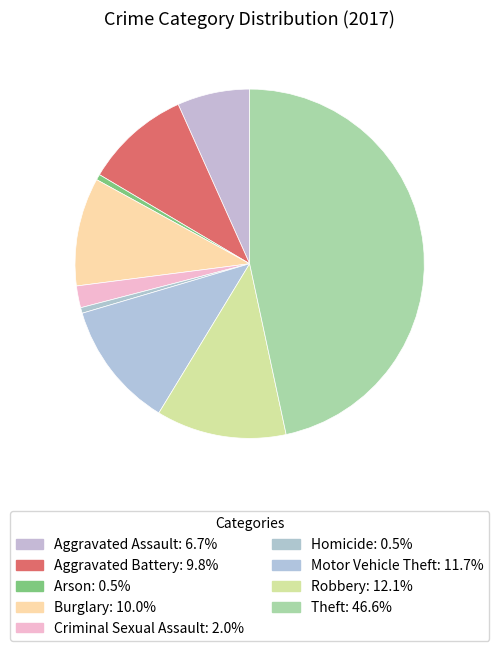

Which has a higher value, Burglary or Criminal Sexual Assault?

Burglary